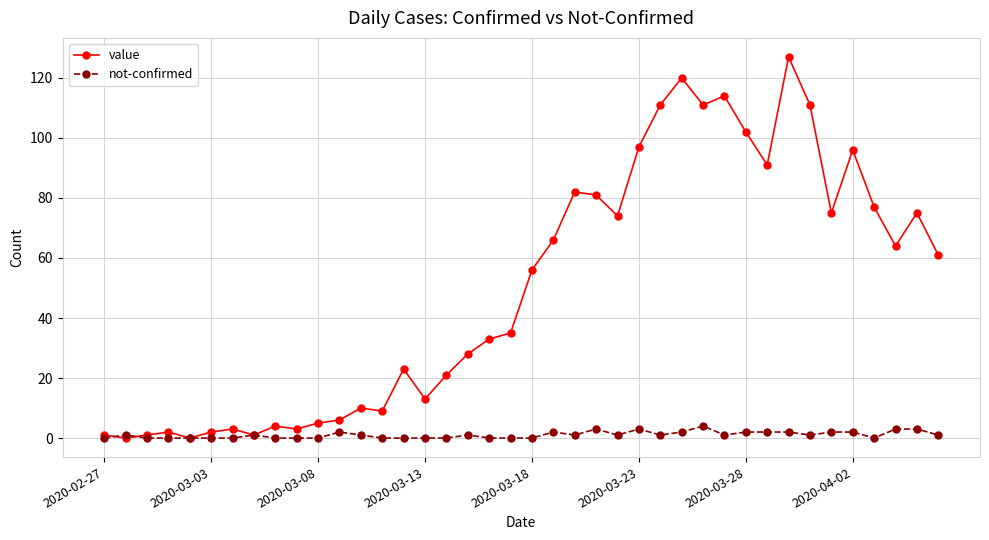

What are all the series names shown in the legend?

value, not-confirmed